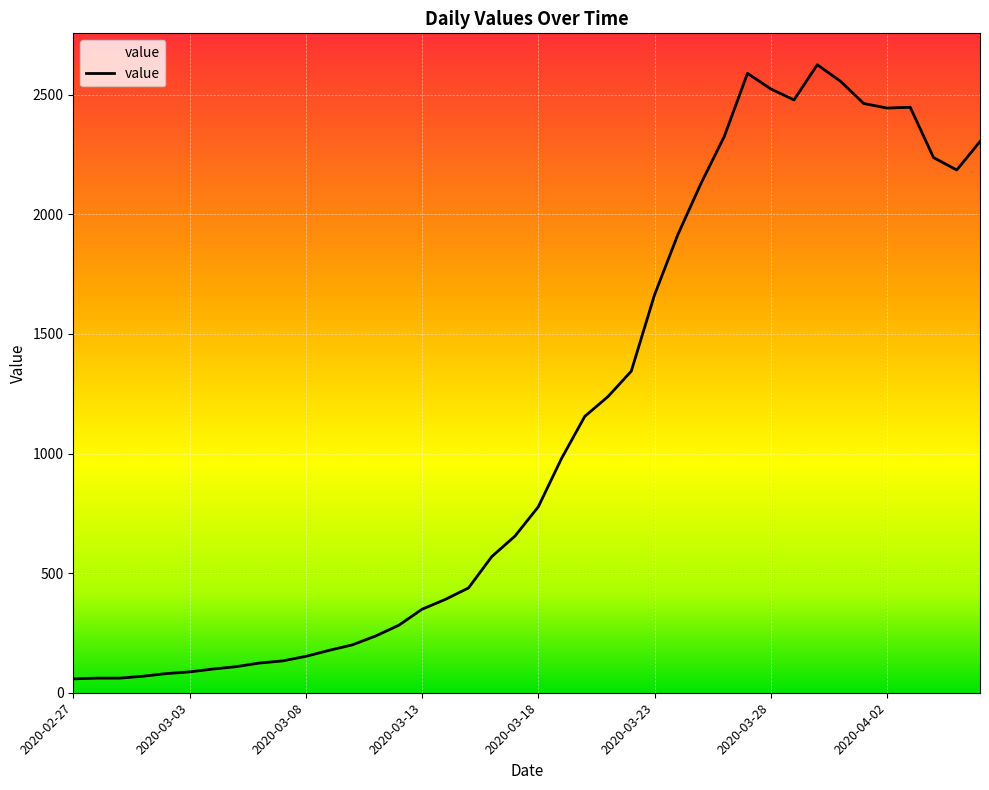

How many values are below 777?

20